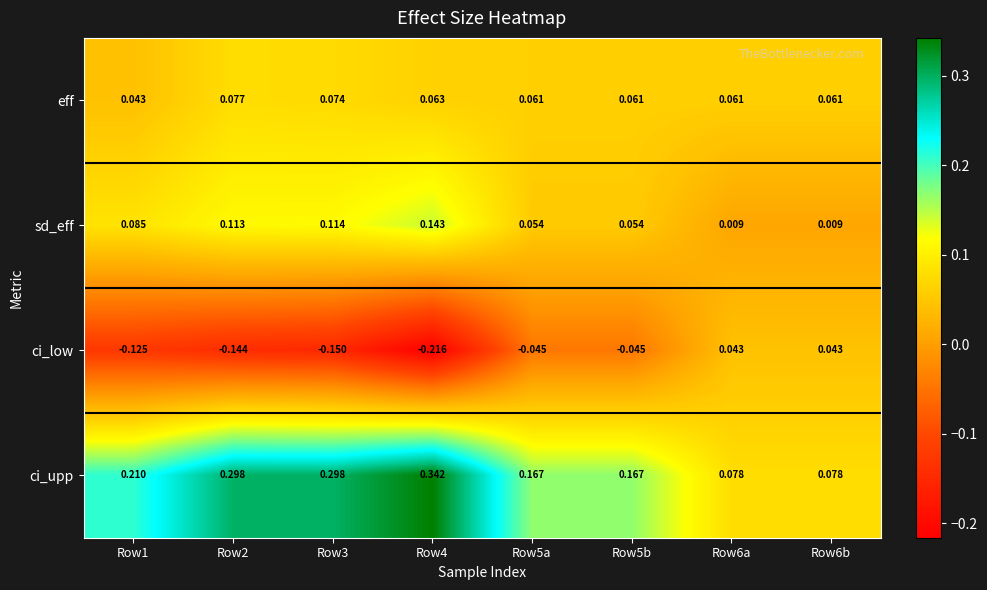

At which category does the chart reach its peak across all series?

Row4